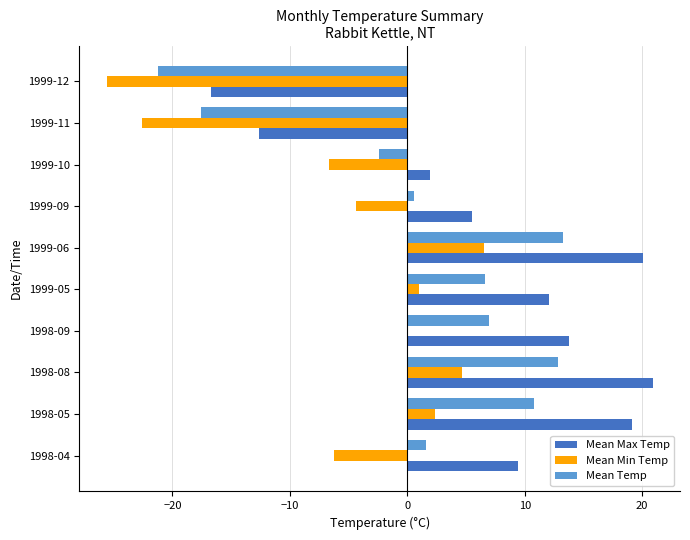

What is the maximum value shown in the chart?

20.9